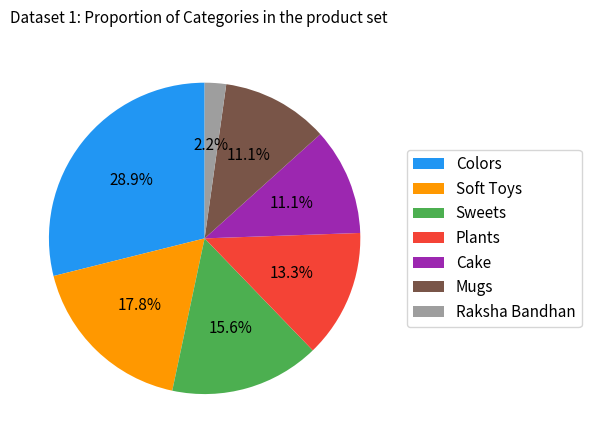

To the nearest percent, what is the average slice percentage?

14%